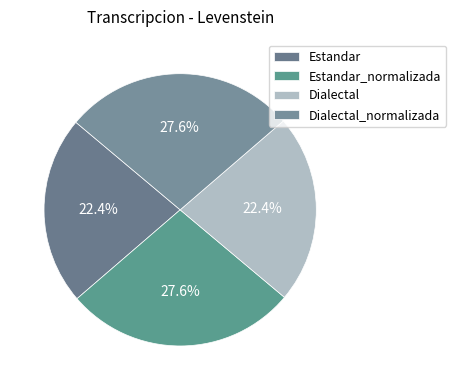

Does any single category account for the majority?

No